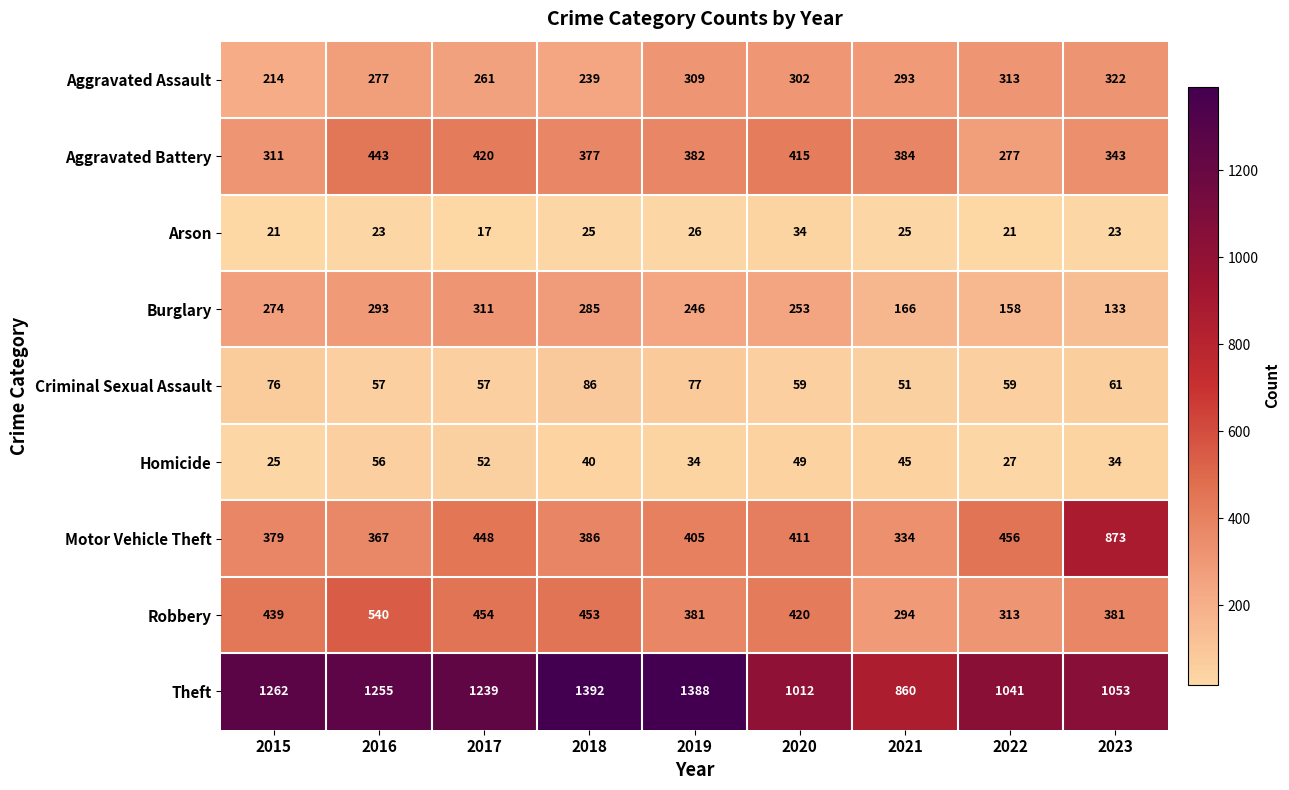

What is the difference between the highest and lowest values at 2016?

1232